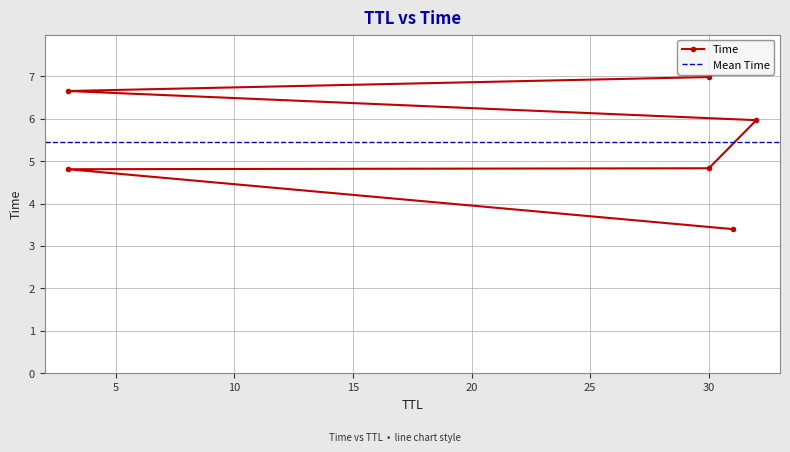

Reading right to left, extract all data points from this chart.

30=7.0	3=6.7	32=6.0	30=4.8	3=4.8	31=3.4